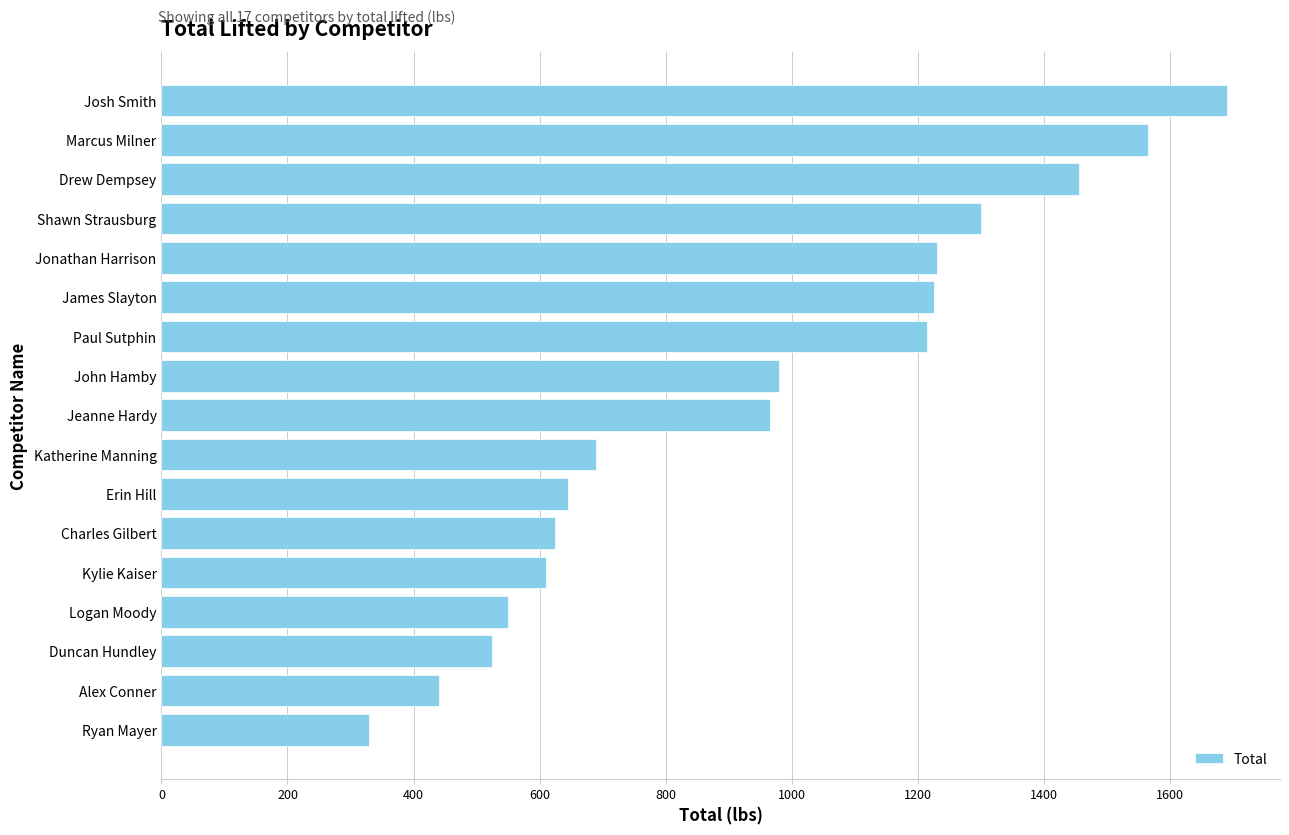

What is the average value?

944